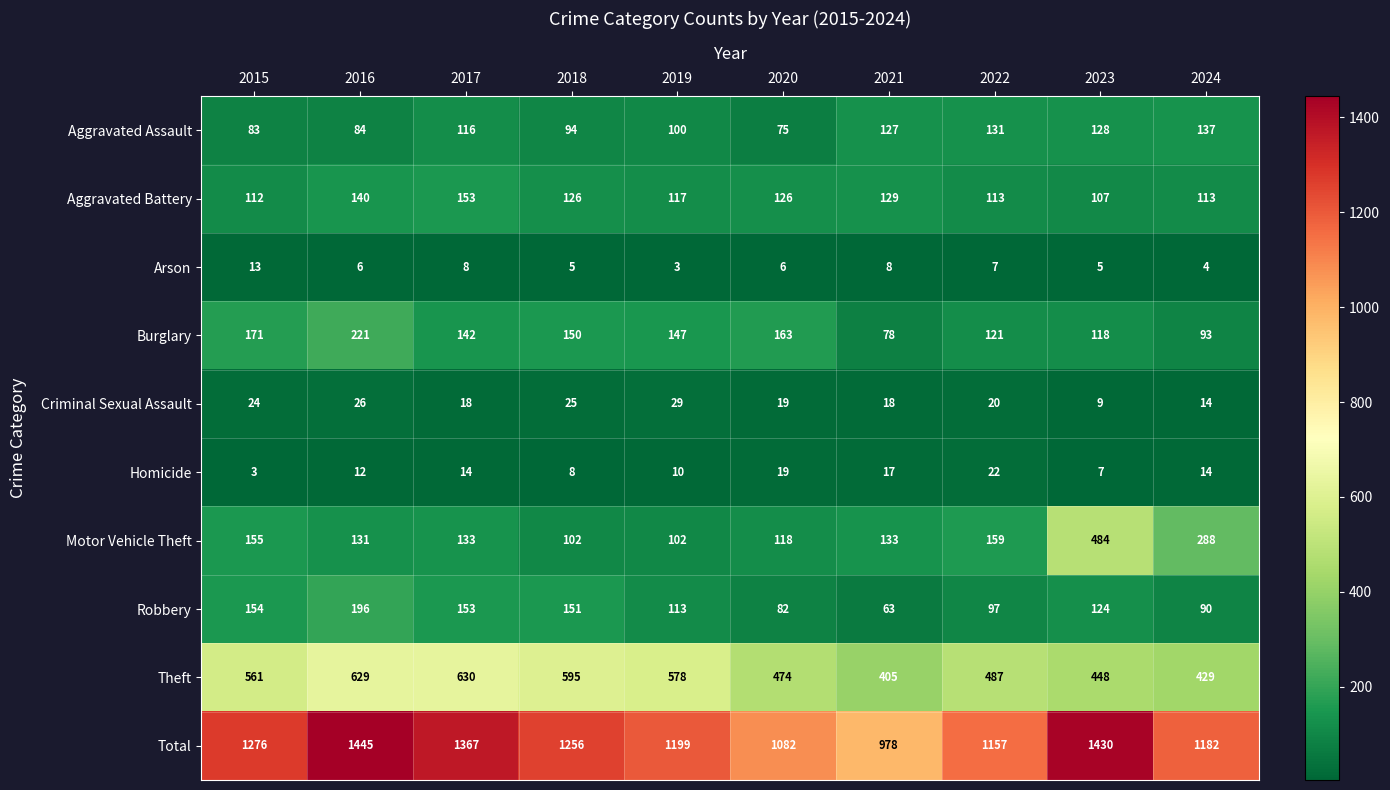

What is the difference between the second highest and second lowest values in the Burglary series?

78